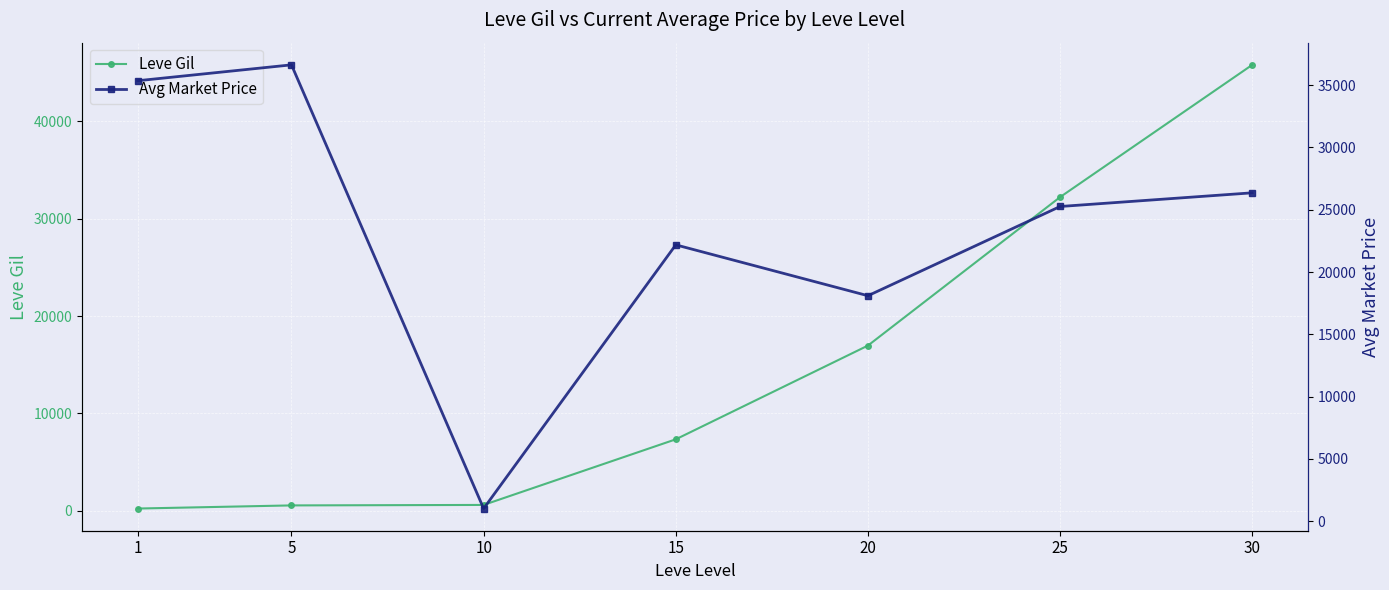

What is the difference between the highest and lowest values at 20?

1136.1